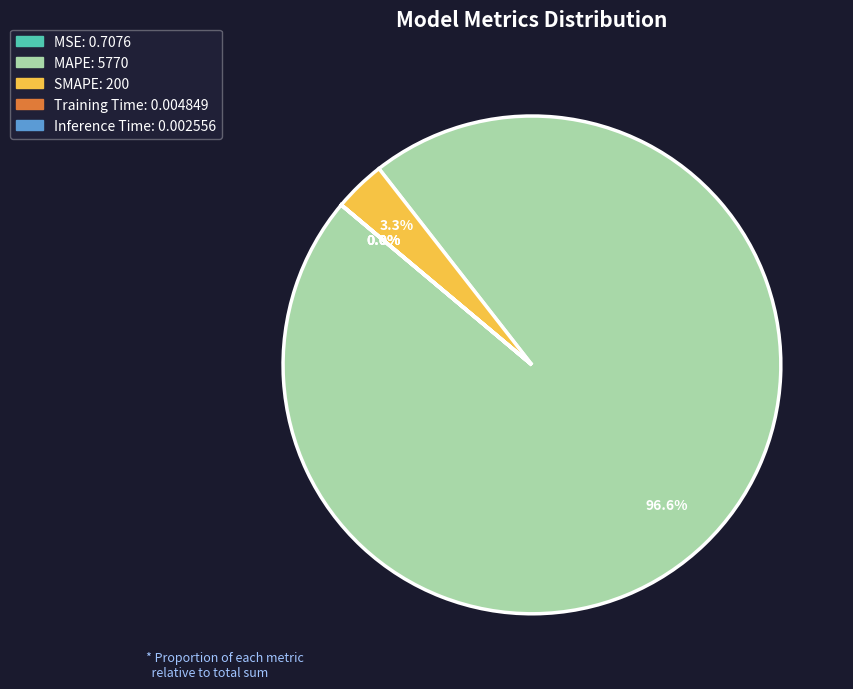

Which slice represents more than half of the pie?

MAPE